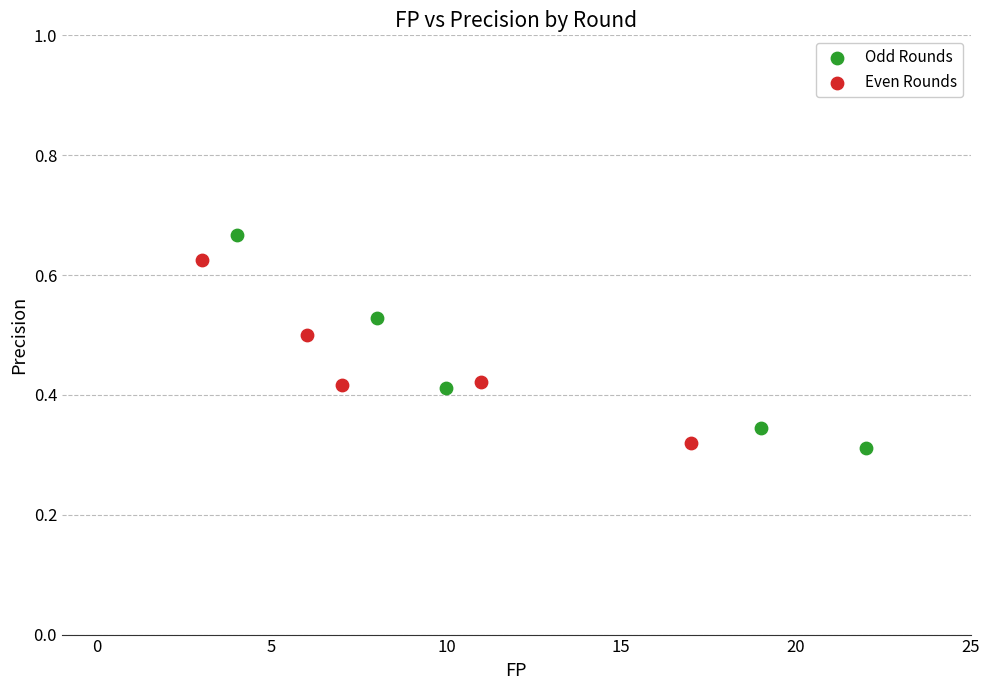

Which series reaches the maximum Y coordinate?

Odd Rounds